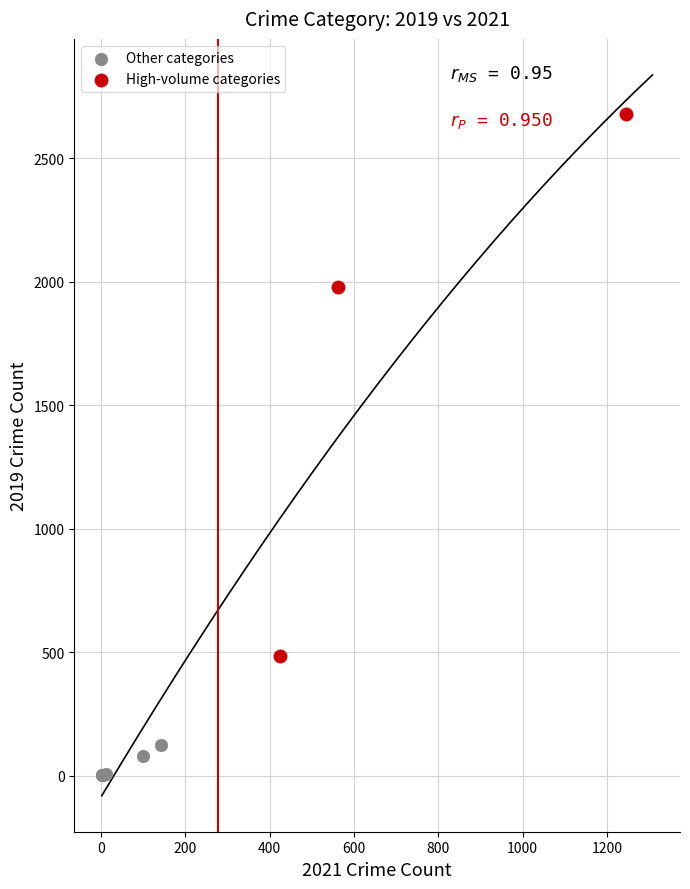

Which series contains the lowest Y value?

Other categories